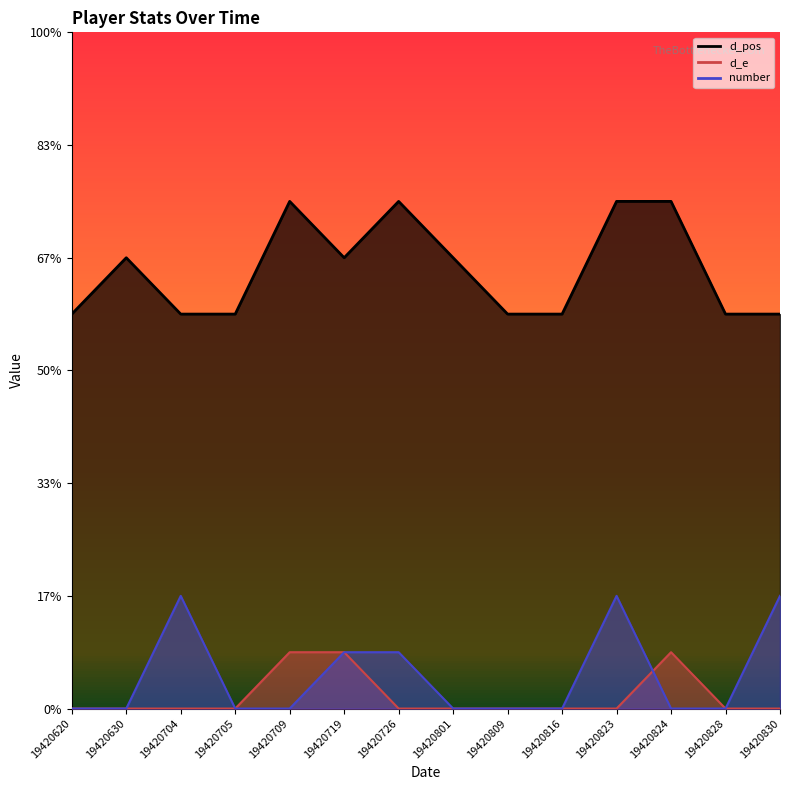

True or false: d_pos and d_e intersect in this chart.

False